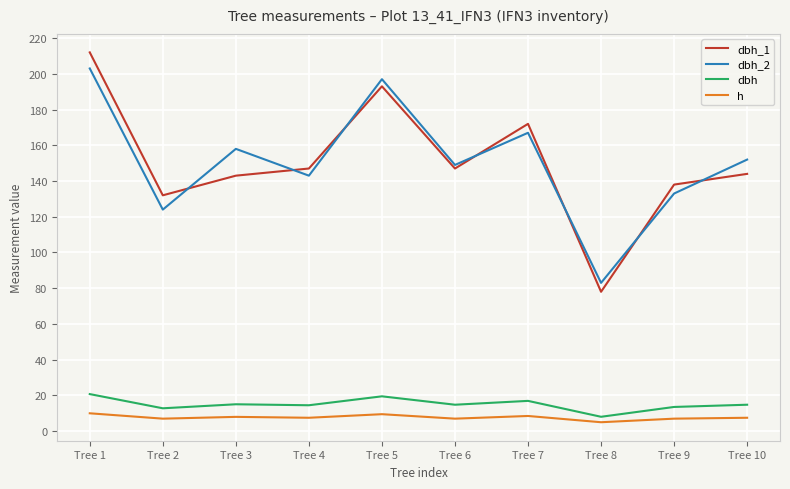

At which category does the chart reach its peak across all series?

Tree 1